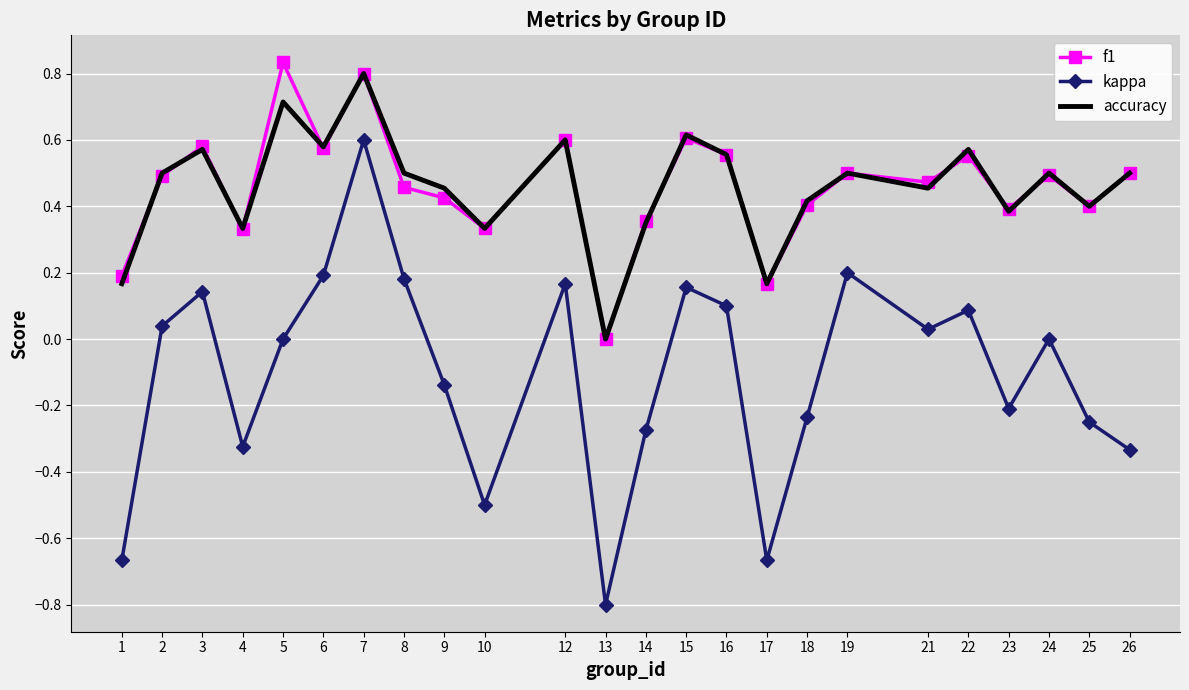

Which label corresponds to the smallest value in the chart?

13